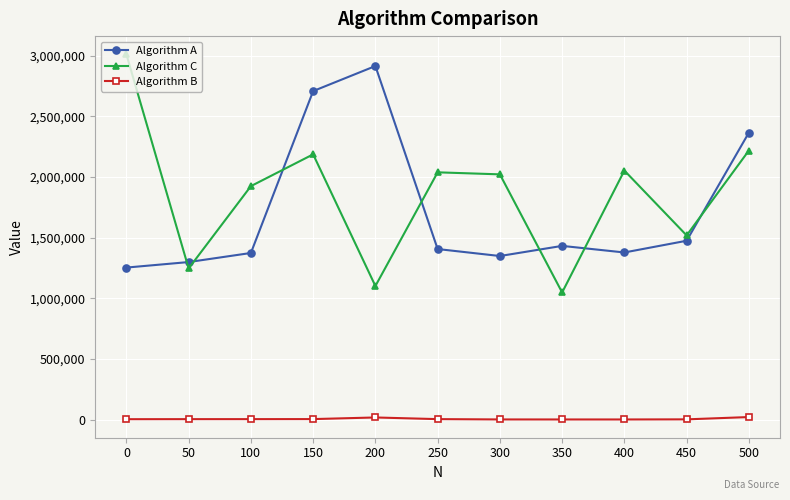

True or false: Algorithm B and Algorithm A cross at least once.

False